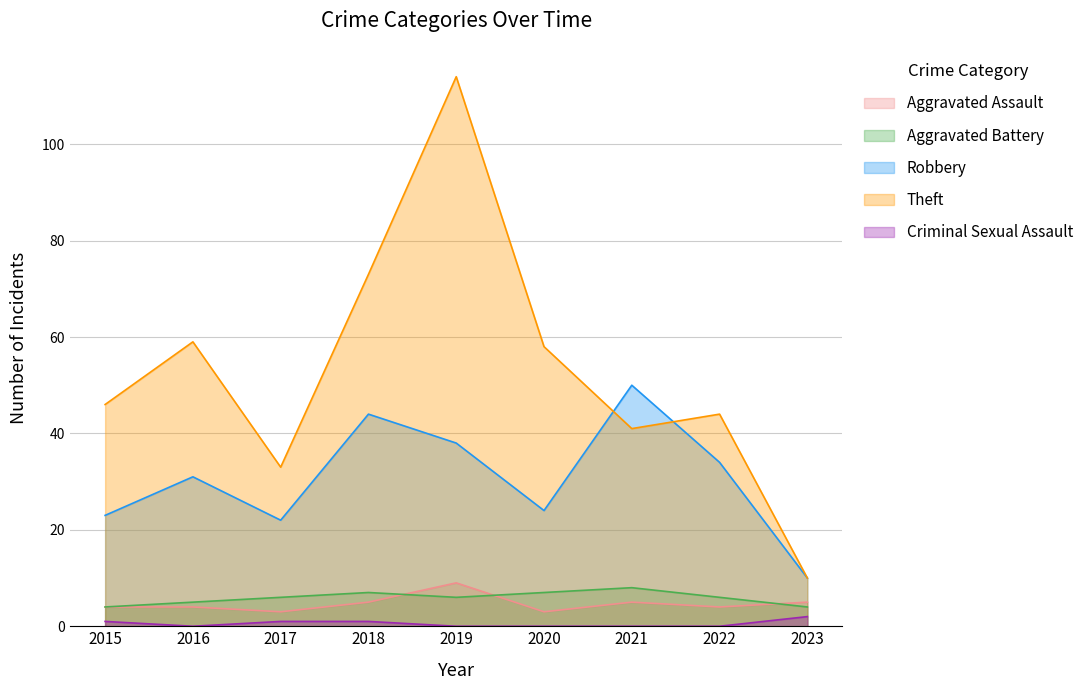

How many lines are shown in the chart?

5